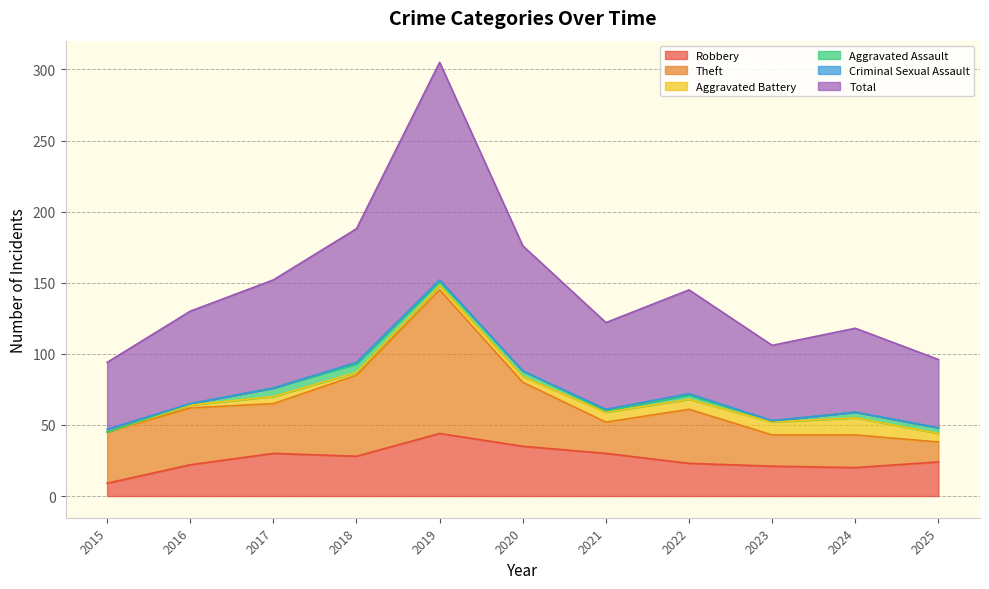

What is the sum of all Criminal Sexual Assault values?

6